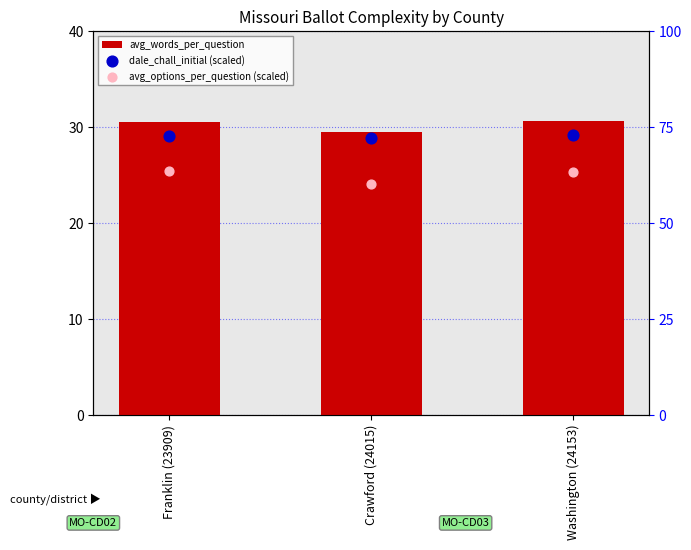

What are all the series names shown in the legend?

avg_words_per_question, dale_chall_initial (scaled), avg_options_per_question (scaled)